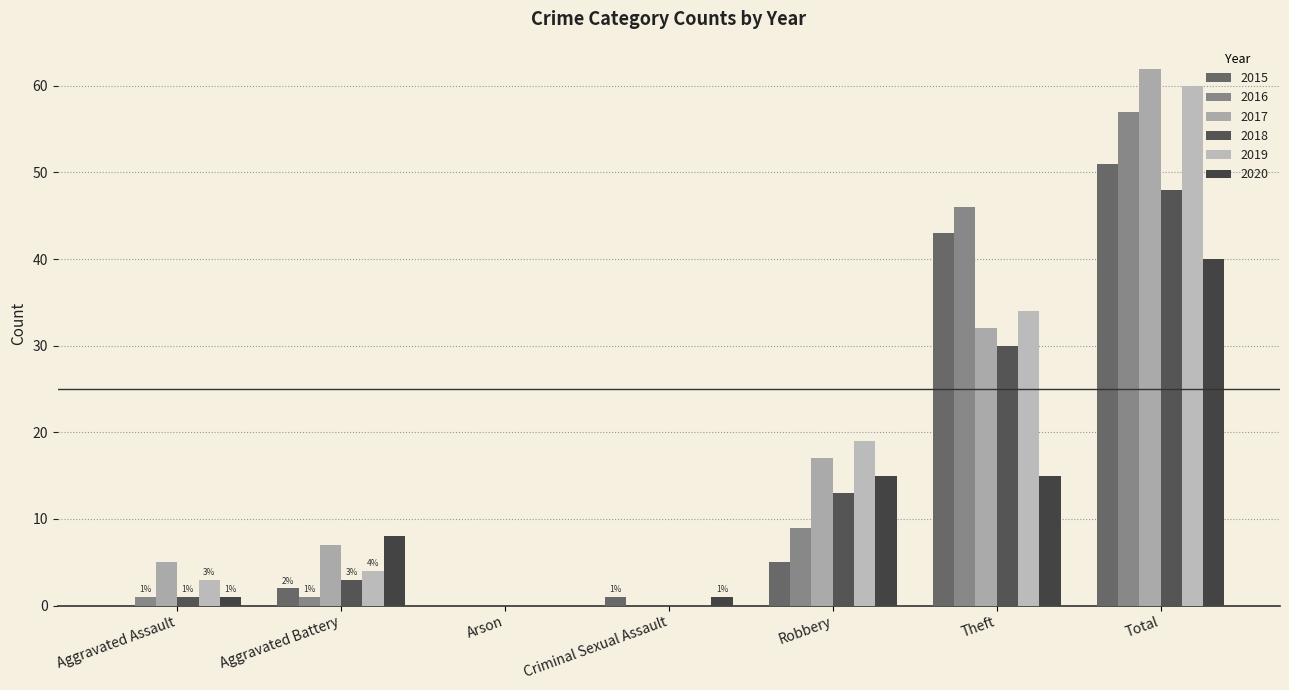

Reading left to right, what are all the values shown in this chart?

2015: 0	2	0	1	5	43	51
2016: 1	1	0	0	9	46	57
2017: 5	7	0	0	17	32	62
2018: 1	3	0	0	13	30	48
2019: 3	4	0	0	19	34	60
2020: 1	8	0	1	15	15	40